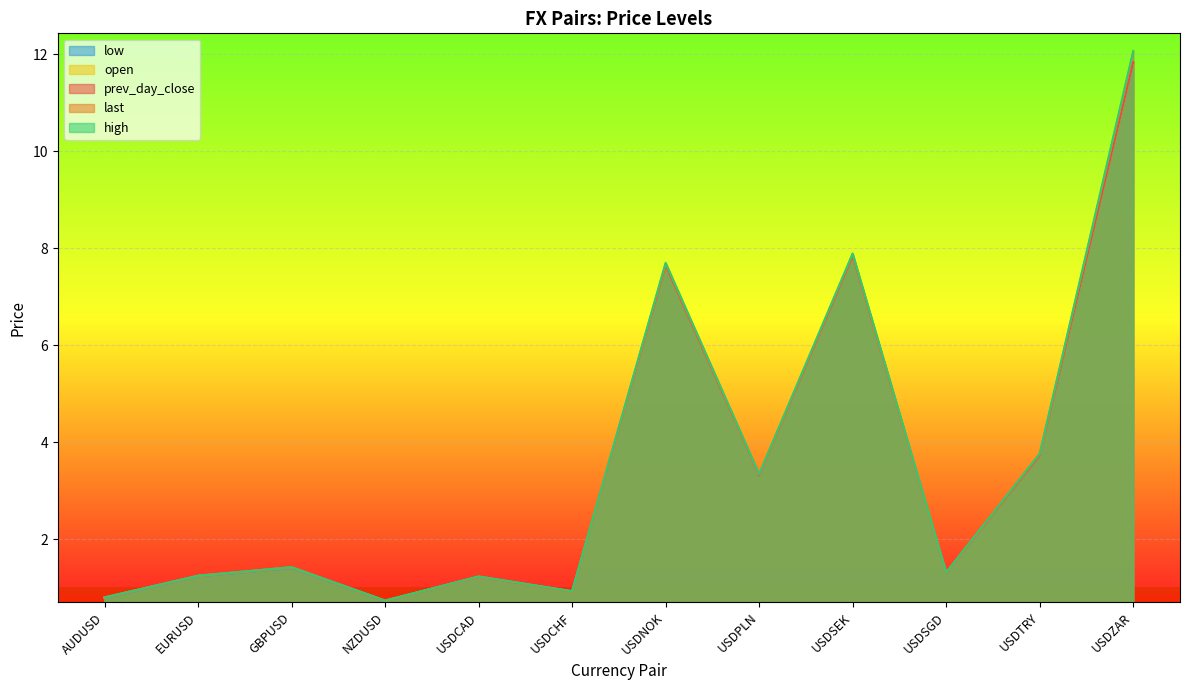

What is the value of the last point at the 9th from the left?

7.9